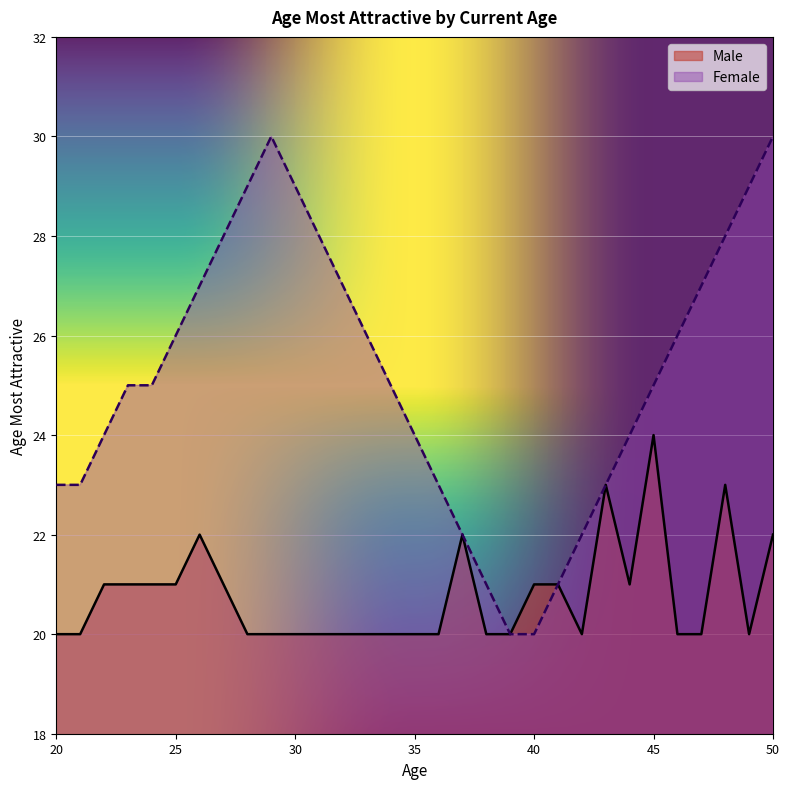

How many series are shown in this chart?

2